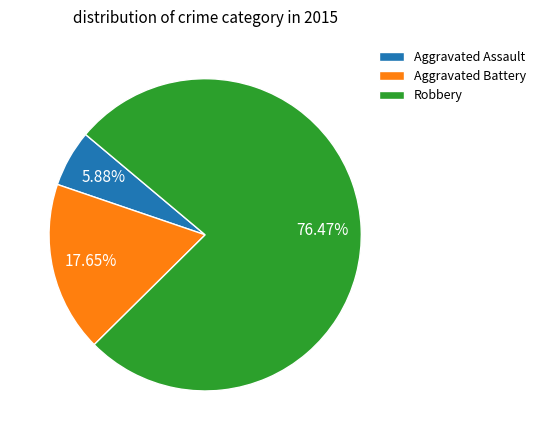

Does any single category account for the majority?

Yes